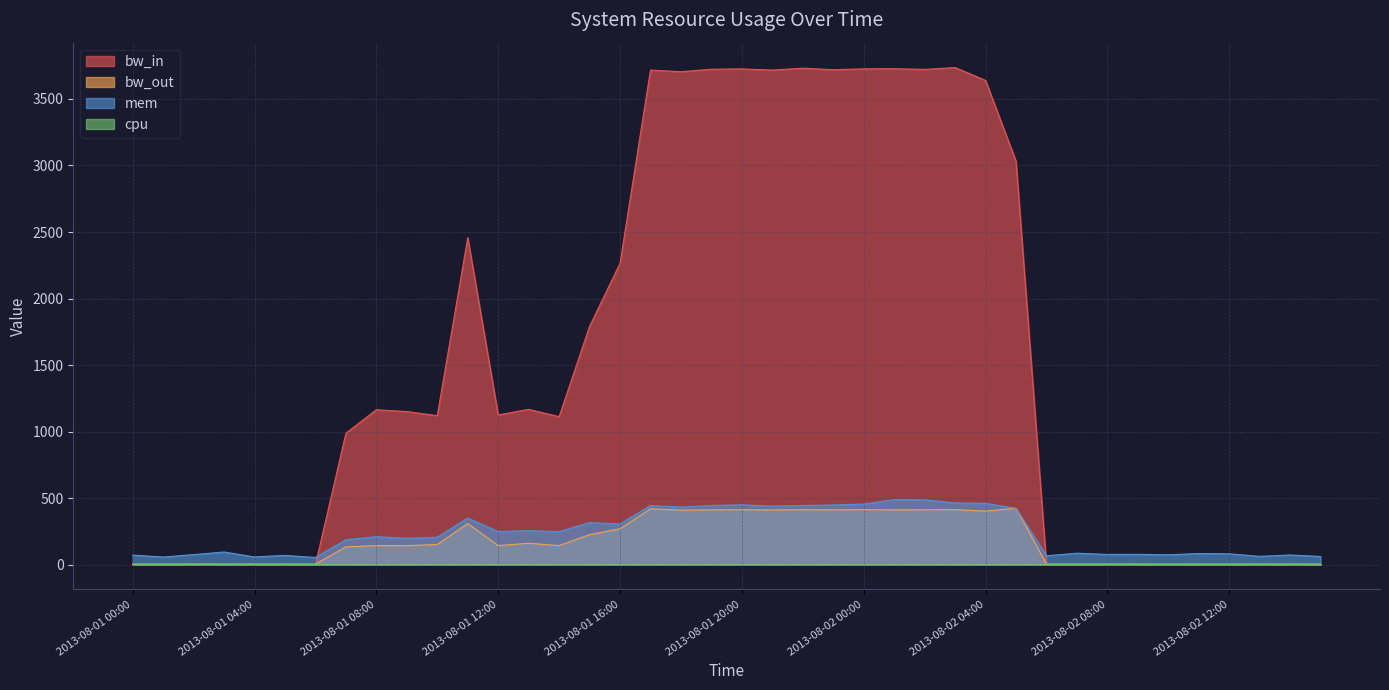

Reading left to right, list all the values displayed in this chart.

mem: 2013-08-01 00:00=71.7	2013-08-01 01:00=57.1	2013-08-01 02:00=75.3	2013-08-01 03:00=94.9	2013-08-01 04:00=57.8	2013-08-01 05:00=69.4	2013-08-01 06:00=53.7	2013-08-01 07:00=186.8	2013-08-01 08:00=210.3	2013-08-01 09:00=197.3	2013-08-01 10:00=205.9	2013-08-01 11:00=350.2	2013-08-01 12:00=248.3	2013-08-01 13:00=256.0	2013-08-01 14:00=247.6	2013-08-01 15:00=316.1	2013-08-01 16:00=305.4	2013-08-01 17:00=445.1	2013-08-01 18:00=432.4	2013-08-01 19:00=444.9	2013-08-01 20:00=449.9	2013-08-01 21:00=439.9	2013-08-01 22:00=444.6	2013-08-01 23:00=448.7	2013-08-02 00:00=455.1	2013-08-02 01:00=488.8	2013-08-02 02:00=487.4	2013-08-02 03:00=463.5	2013-08-02 04:00=461.0	2013-08-02 05:00=423.3	2013-08-02 06:00=66.9	2013-08-02 07:00=85.8	2013-08-02 08:00=76.7	2013-08-02 09:00=77.4	2013-08-02 10:00=74.0	2013-08-02 11:00=83.3	2013-08-02 12:00=81.5	2013-08-02 13:00=62.1	2013-08-02 14:00=72.6	2013-08-02 15:00=61.4
bw_in: 2013-08-01 00:00=0.0	2013-08-01 01:00=0.0	2013-08-01 02:00=0.0	2013-08-01 03:00=1.6	2013-08-01 04:00=0.0	2013-08-01 05:00=0.0	2013-08-01 06:00=0.0	2013-08-01 07:00=987.8	2013-08-01 08:00=1164.0	2013-08-01 09:00=1150.5	2013-08-01 10:00=1119.5	2013-08-01 11:00=2457.5	2013-08-01 12:00=1124.8	2013-08-01 13:00=1167.1	2013-08-01 14:00=1112.2	2013-08-01 15:00=1791.0	2013-08-01 16:00=2265.1	2013-08-01 17:00=3717.3	2013-08-01 18:00=3704.7	2013-08-01 19:00=3723.6	2013-08-01 20:00=3725.9	2013-08-01 21:00=3717.0	2013-08-01 22:00=3731.3	2013-08-01 23:00=3719.9	2013-08-02 00:00=3726.3	2013-08-02 01:00=3727.5	2013-08-02 02:00=3722.2	2013-08-02 03:00=3736.3	2013-08-02 04:00=3639.2	2013-08-02 05:00=3032.5	2013-08-02 06:00=0.0	2013-08-02 07:00=0.0	2013-08-02 08:00=0.0	2013-08-02 09:00=0.0	2013-08-02 10:00=0.0	2013-08-02 11:00=0.0	2013-08-02 12:00=0.0	2013-08-02 13:00=0.0	2013-08-02 14:00=0.0	2013-08-02 15:00=0.0
bw_out: 2013-08-01 00:00=4.5	2013-08-01 01:00=4.3	2013-08-01 02:00=4.7	2013-08-01 03:00=4.6	2013-08-01 04:00=4.5	2013-08-01 05:00=4.5	2013-08-01 06:00=4.4	2013-08-01 07:00=133.2	2013-08-01 08:00=143.0	2013-08-01 09:00=142.6	2013-08-01 10:00=151.3	2013-08-01 11:00=308.7	2013-08-01 12:00=143.2	2013-08-01 13:00=160.7	2013-08-01 14:00=143.1	2013-08-01 15:00=225.0	2013-08-01 16:00=269.6	2013-08-01 17:00=419.6	2013-08-01 18:00=409.8	2013-08-01 19:00=411.7	2013-08-01 20:00=412.0	2013-08-01 21:00=411.1	2013-08-01 22:00=412.9	2013-08-01 23:00=412.0	2013-08-02 00:00=412.6	2013-08-02 01:00=412.0	2013-08-02 02:00=412.1	2013-08-02 03:00=413.5	2013-08-02 04:00=402.2	2013-08-02 05:00=423.7	2013-08-02 06:00=4.3	2013-08-02 07:00=4.4	2013-08-02 08:00=4.5	2013-08-02 09:00=4.7	2013-08-02 10:00=4.0	2013-08-02 11:00=4.3	2013-08-02 12:00=4.2	2013-08-02 13:00=4.6	2013-08-02 14:00=4.6	2013-08-02 15:00=4.3
cpu: 2013-08-01 00:00=0.0	2013-08-01 01:00=0.0	2013-08-01 02:00=0.0	2013-08-01 03:00=0.0	2013-08-01 04:00=0.0	2013-08-01 05:00=0.0	2013-08-01 06:00=0.0	2013-08-01 07:00=0.0	2013-08-01 08:00=0.0	2013-08-01 09:00=0.0	2013-08-01 10:00=0.0	2013-08-01 11:00=0.1	2013-08-01 12:00=0.0	2013-08-01 13:00=0.0	2013-08-01 14:00=0.0	2013-08-01 15:00=0.1	2013-08-01 16:00=0.1	2013-08-01 17:00=0.1	2013-08-01 18:00=0.1	2013-08-01 19:00=0.1	2013-08-01 20:00=0.1	2013-08-01 21:00=0.1	2013-08-01 22:00=0.1	2013-08-01 23:00=0.1	2013-08-02 00:00=0.1	2013-08-02 01:00=0.1	2013-08-02 02:00=0.1	2013-08-02 03:00=0.1	2013-08-02 04:00=0.1	2013-08-02 05:00=0.1	2013-08-02 06:00=0.0	2013-08-02 07:00=0.0	2013-08-02 08:00=0.0	2013-08-02 09:00=0.0	2013-08-02 10:00=0.0	2013-08-02 11:00=0.0	2013-08-02 12:00=0.0	2013-08-02 13:00=0.0	2013-08-02 14:00=0.0	2013-08-02 15:00=0.0